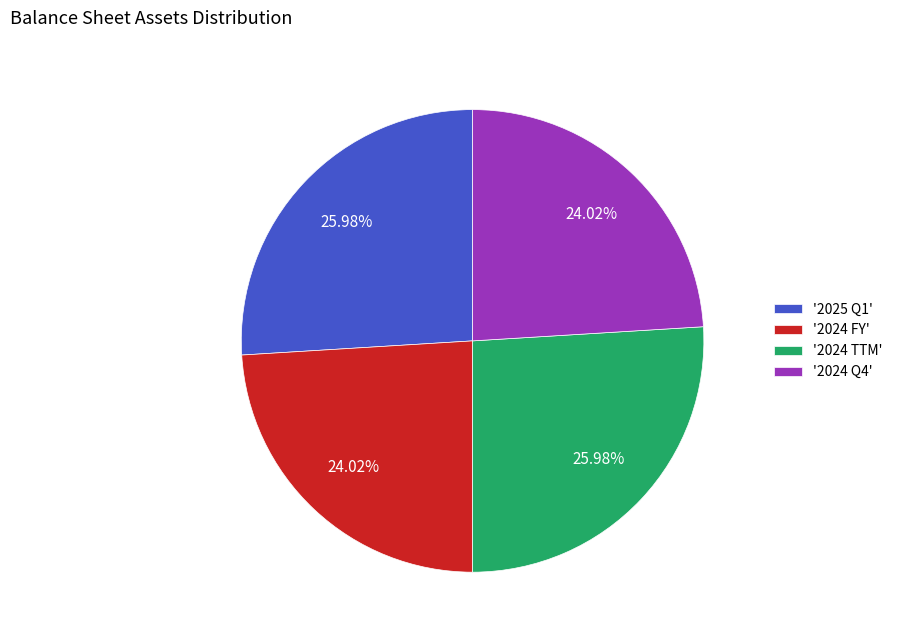

Does any single category account for the majority?

No